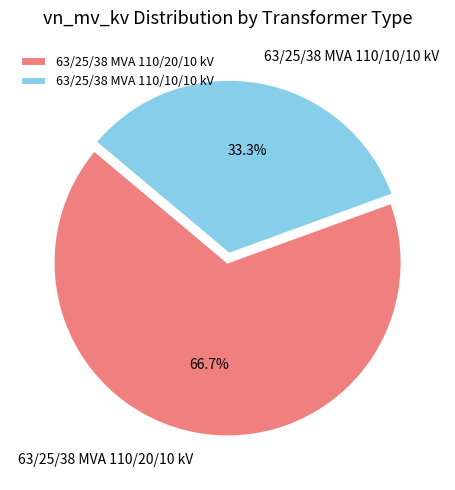

Count the number of slices in the pie.

2